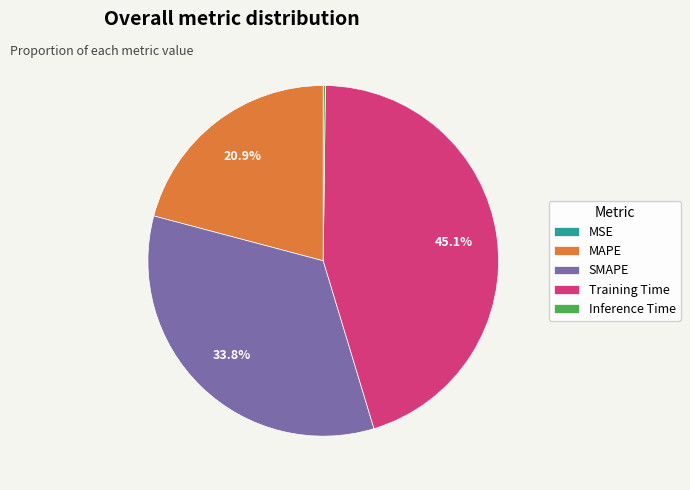

Does MAPE account for over 50% of the chart?

No